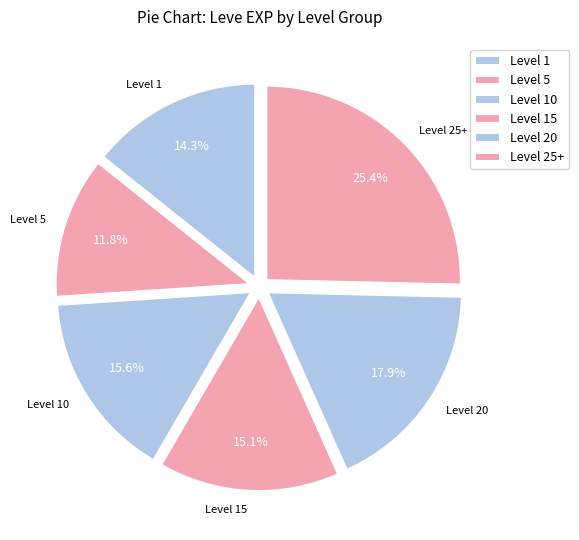

Rank the categories by value from lowest to highest.

Level 5, Level 1, Level 15, Level 10, Level 20, Level 25+